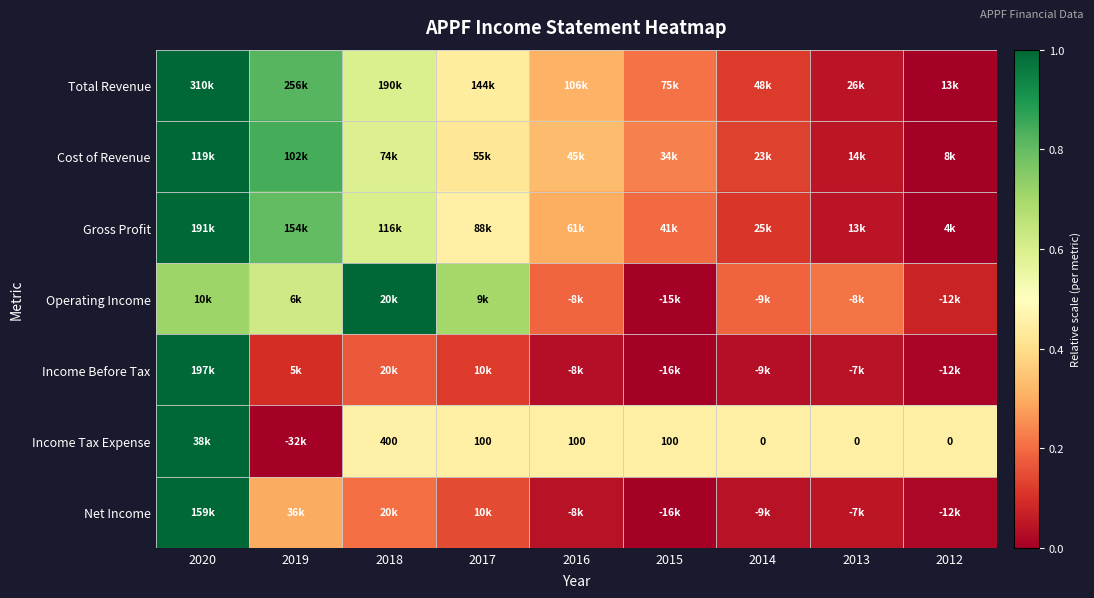

Which category has the lowest value in the Operating Income series?

2015